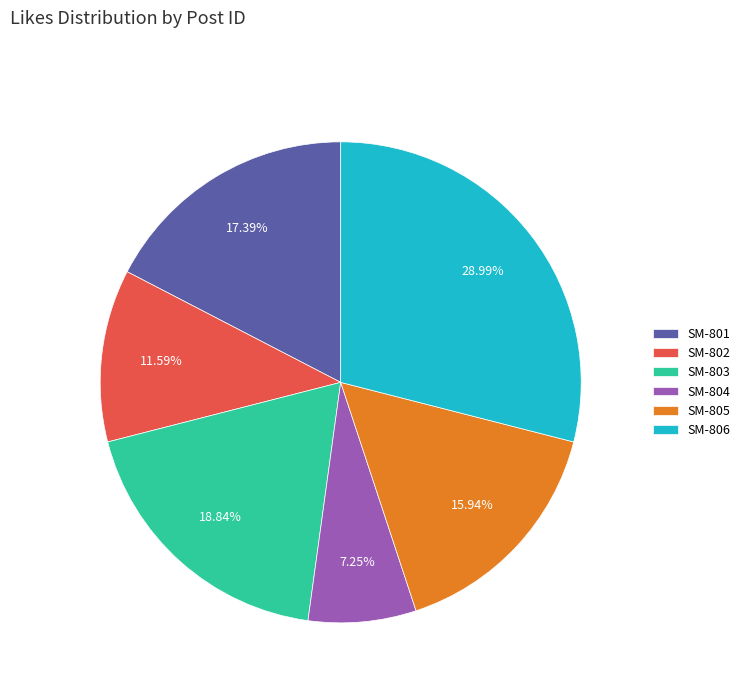

To the nearest percent, what portion does SM-806 represent?

29%